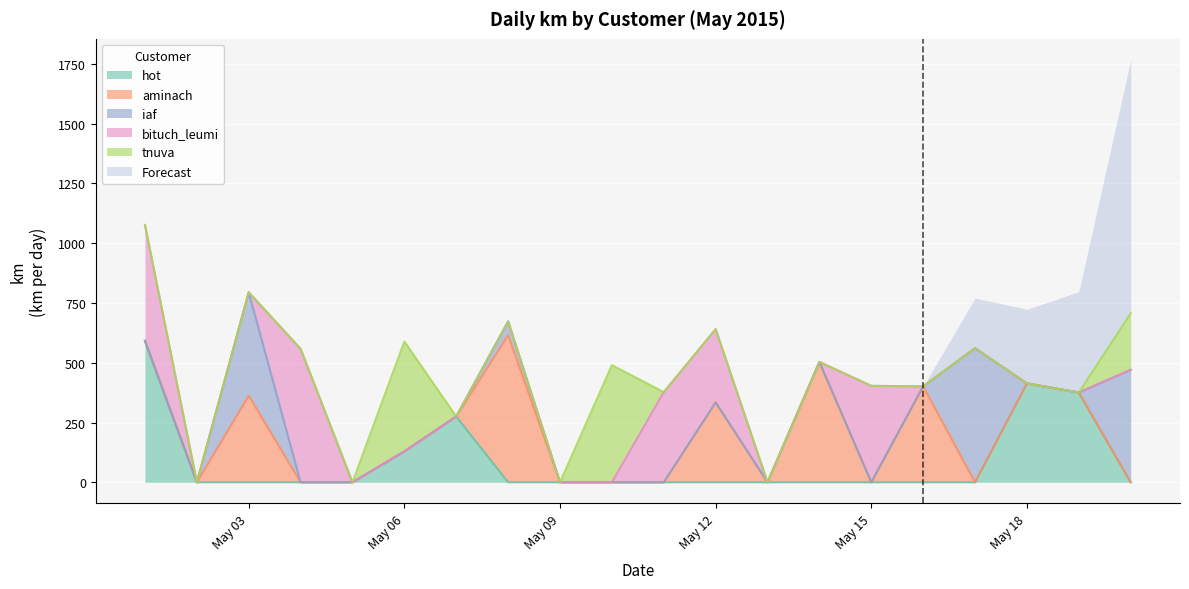

At which label is iaf closest to 280?

2015-05-03